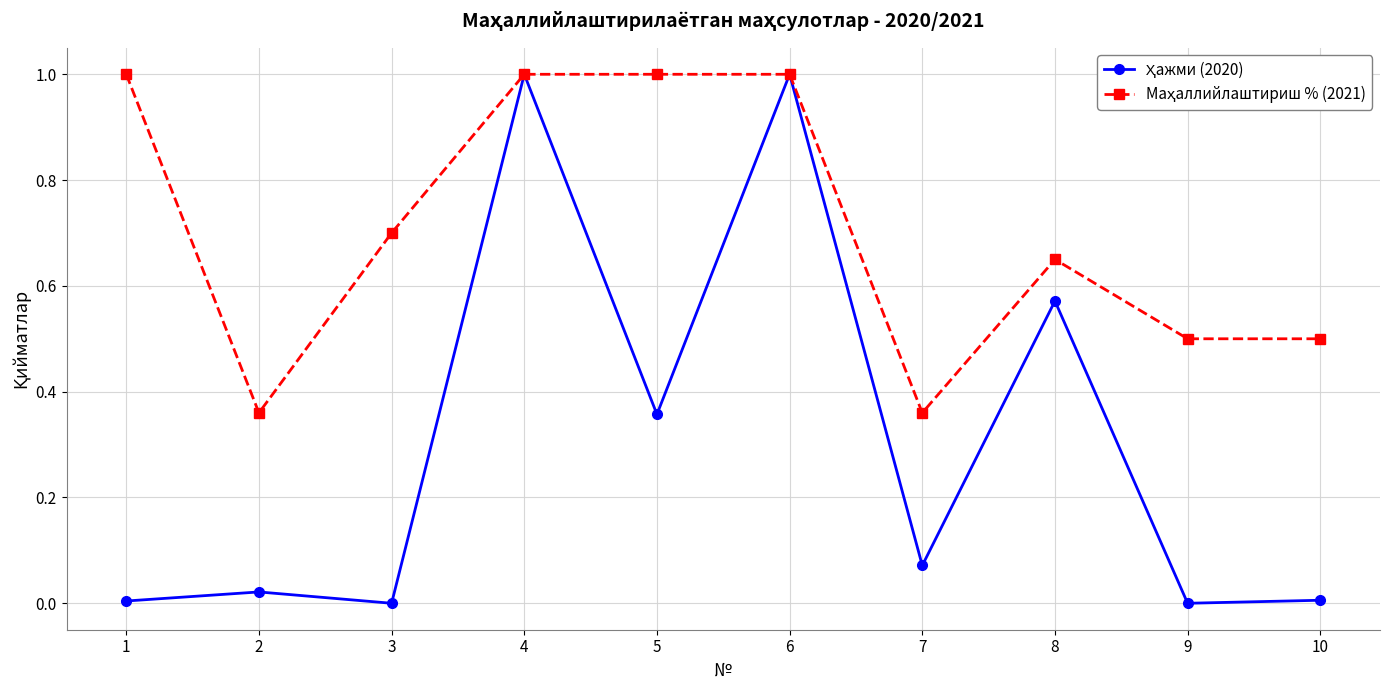

Which series changed the most between 6 and 9?

Ҳажми (2020)